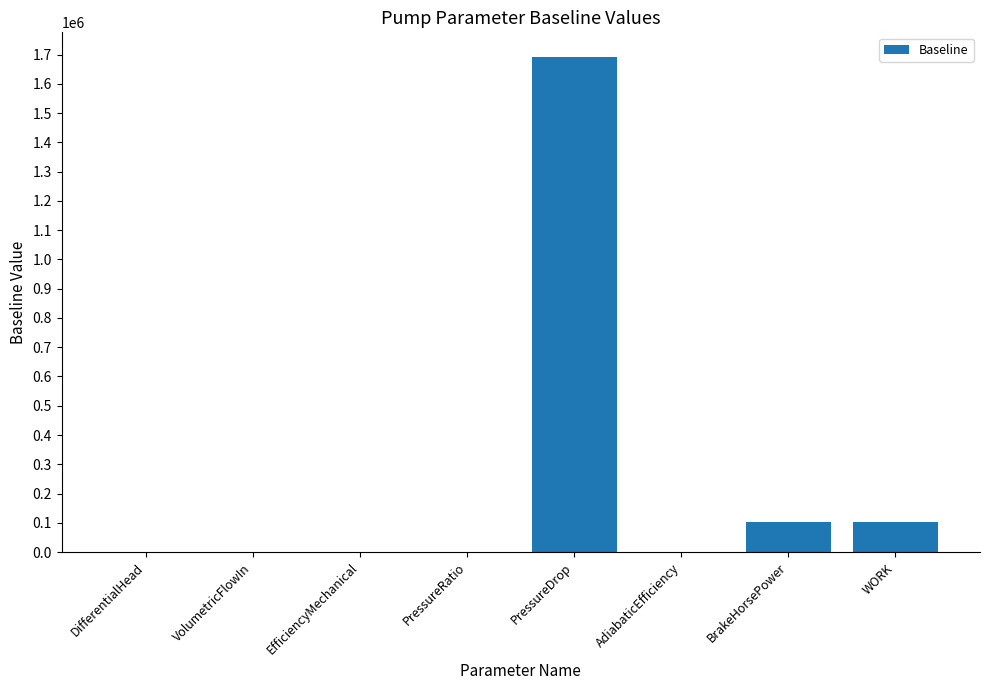

The chart shows a value of 101563.3 at BrakeHorsePower. True or false?

True